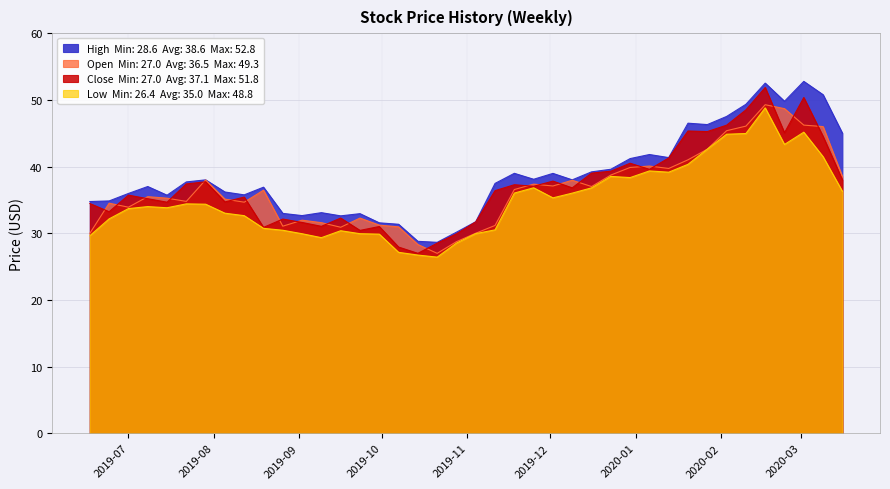

What is the spread (max minus min) of values at 2019-11-04?

1.8